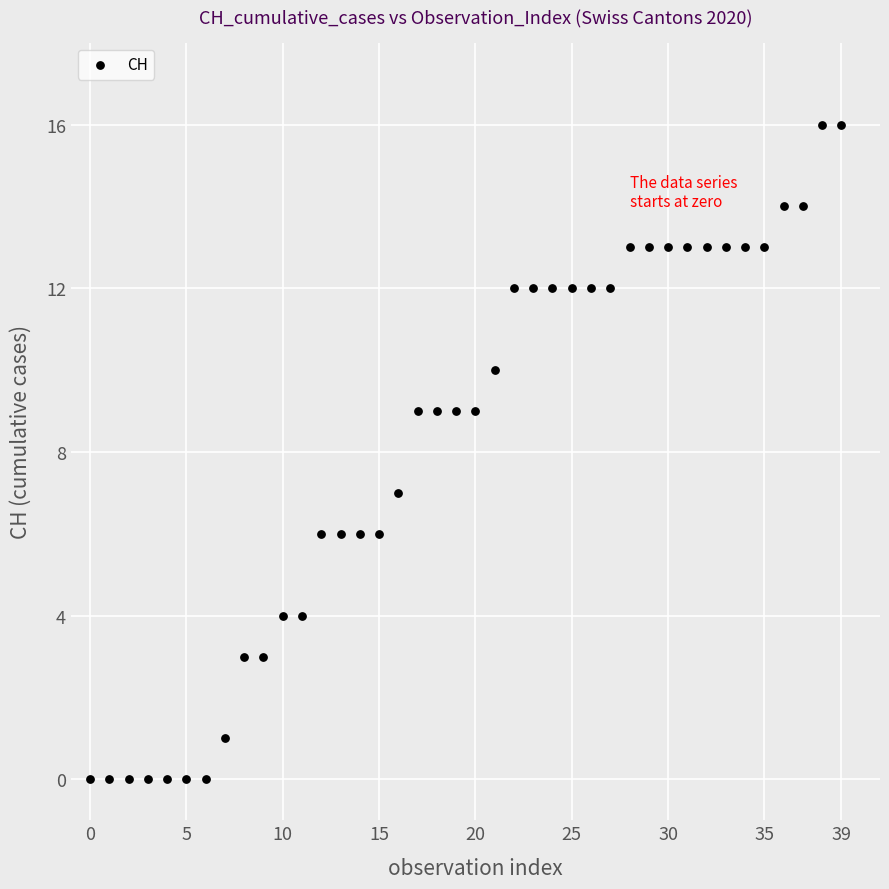

What is the range of Y values (max minus min)?

16